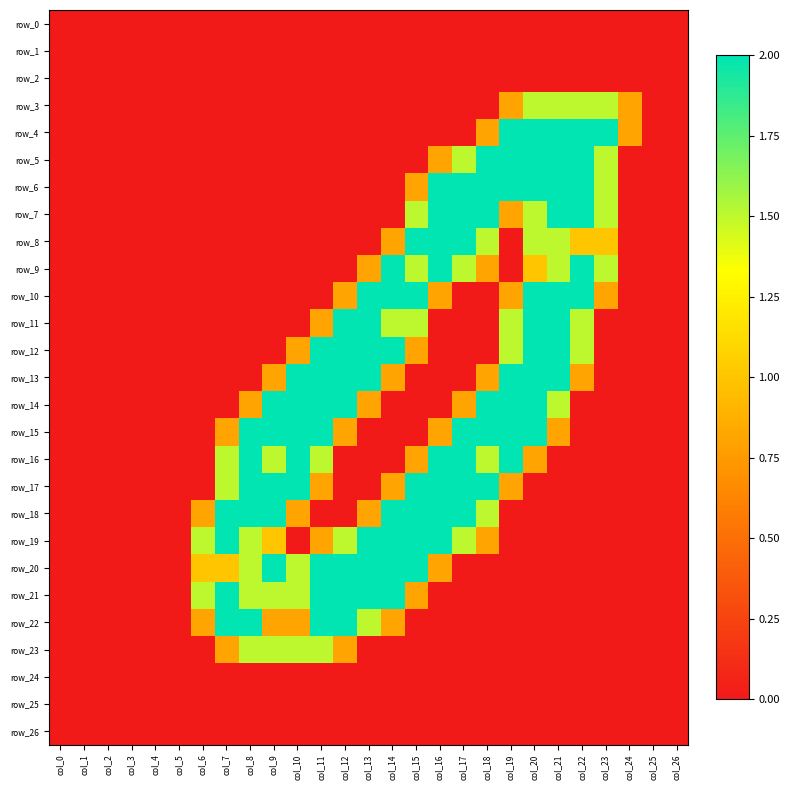

Reading left to right, what are all the values shown in this chart?

row_0: col_0=0.0	col_1=0.0	col_2=0.0	col_3=0.0	col_4=0.0	col_5=0.0	col_6=0.0	col_7=0.0	col_8=0.0	col_9=0.0	col_10=0.0	col_11=0.0	col_12=0.0	col_13=0.0	col_14=0.0	col_15=0.0	col_16=0.0	col_17=0.0	col_18=0.0	col_19=0.0	col_20=0.0	col_21=0.0	col_22=0.0	col_23=0.0	col_24=0.0	col_25=0.0	col_26=0.0
row_1: col_0=0.0	col_1=0.0	col_2=0.0	col_3=0.0	col_4=0.0	col_5=0.0	col_6=0.0	col_7=0.0	col_8=0.0	col_9=0.0	col_10=0.0	col_11=0.0	col_12=0.0	col_13=0.0	col_14=0.0	col_15=0.0	col_16=0.0	col_17=0.0	col_18=0.0	col_19=0.0	col_20=0.0	col_21=0.0	col_22=0.0	col_23=0.0	col_24=0.0	col_25=0.0	col_26=0.0
row_2: col_0=0.0	col_1=0.0	col_2=0.0	col_3=0.0	col_4=0.0	col_5=0.0	col_6=0.0	col_7=0.0	col_8=0.0	col_9=0.0	col_10=0.0	col_11=0.0	col_12=0.0	col_13=0.0	col_14=0.0	col_15=0.0	col_16=0.0	col_17=0.0	col_18=0.0	col_19=0.0	col_20=0.0	col_21=0.0	col_22=0.0	col_23=0.0	col_24=0.0	col_25=0.0	col_26=0.0
row_3: col_0=0.0	col_1=0.0	col_2=0.0	col_3=0.0	col_4=0.0	col_5=0.0	col_6=0.0	col_7=0.0	col_8=0.0	col_9=0.0	col_10=0.0	col_11=0.0	col_12=0.0	col_13=0.0	col_14=0.0	col_15=0.0	col_16=0.0	col_17=0.0	col_18=0.0	col_19=0.8	col_20=1.5	col_21=1.5	col_22=1.5	col_23=1.5	col_24=0.8	col_25=0.0	col_26=0.0
row_4: col_0=0.0	col_1=0.0	col_2=0.0	col_3=0.0	col_4=0.0	col_5=0.0	col_6=0.0	col_7=0.0	col_8=0.0	col_9=0.0	col_10=0.0	col_11=0.0	col_12=0.0	col_13=0.0	col_14=0.0	col_15=0.0	col_16=0.0	col_17=0.0	col_18=0.8	col_19=2.0	col_20=2.0	col_21=2.0	col_22=2.0	col_23=2.0	col_24=0.8	col_25=0.0	col_26=0.0
row_5: col_0=0.0	col_1=0.0	col_2=0.0	col_3=0.0	col_4=0.0	col_5=0.0	col_6=0.0	col_7=0.0	col_8=0.0	col_9=0.0	col_10=0.0	col_11=0.0	col_12=0.0	col_13=0.0	col_14=0.0	col_15=0.0	col_16=0.8	col_17=1.5	col_18=2.0	col_19=2.0	col_20=2.0	col_21=2.0	col_22=2.0	col_23=1.5	col_24=0.0	col_25=0.0	col_26=0.0
row_6: col_0=0.0	col_1=0.0	col_2=0.0	col_3=0.0	col_4=0.0	col_5=0.0	col_6=0.0	col_7=0.0	col_8=0.0	col_9=0.0	col_10=0.0	col_11=0.0	col_12=0.0	col_13=0.0	col_14=0.0	col_15=0.8	col_16=2.0	col_17=2.0	col_18=2.0	col_19=2.0	col_20=2.0	col_21=2.0	col_22=2.0	col_23=1.5	col_24=0.0	col_25=0.0	col_26=0.0
row_7: col_0=0.0	col_1=0.0	col_2=0.0	col_3=0.0	col_4=0.0	col_5=0.0	col_6=0.0	col_7=0.0	col_8=0.0	col_9=0.0	col_10=0.0	col_11=0.0	col_12=0.0	col_13=0.0	col_14=0.0	col_15=1.5	col_16=2.0	col_17=2.0	col_18=2.0	col_19=0.8	col_20=1.5	col_21=2.0	col_22=2.0	col_23=1.5	col_24=0.0	col_25=0.0	col_26=0.0
row_8: col_0=0.0	col_1=0.0	col_2=0.0	col_3=0.0	col_4=0.0	col_5=0.0	col_6=0.0	col_7=0.0	col_8=0.0	col_9=0.0	col_10=0.0	col_11=0.0	col_12=0.0	col_13=0.0	col_14=0.8	col_15=2.0	col_16=2.0	col_17=2.0	col_18=1.5	col_19=0.0	col_20=1.5	col_21=1.5	col_22=1.0	col_23=1.0	col_24=0.0	col_25=0.0	col_26=0.0
row_9: col_0=0.0	col_1=0.0	col_2=0.0	col_3=0.0	col_4=0.0	col_5=0.0	col_6=0.0	col_7=0.0	col_8=0.0	col_9=0.0	col_10=0.0	col_11=0.0	col_12=0.0	col_13=0.8	col_14=2.0	col_15=1.5	col_16=2.0	col_17=1.5	col_18=0.8	col_19=0.0	col_20=1.0	col_21=1.5	col_22=2.0	col_23=1.5	col_24=0.0	col_25=0.0	col_26=0.0
row_10: col_0=0.0	col_1=0.0	col_2=0.0	col_3=0.0	col_4=0.0	col_5=0.0	col_6=0.0	col_7=0.0	col_8=0.0	col_9=0.0	col_10=0.0	col_11=0.0	col_12=0.8	col_13=2.0	col_14=2.0	col_15=2.0	col_16=0.8	col_17=0.0	col_18=0.0	col_19=0.8	col_20=2.0	col_21=2.0	col_22=2.0	col_23=0.8	col_24=0.0	col_25=0.0	col_26=0.0
row_11: col_0=0.0	col_1=0.0	col_2=0.0	col_3=0.0	col_4=0.0	col_5=0.0	col_6=0.0	col_7=0.0	col_8=0.0	col_9=0.0	col_10=0.0	col_11=0.8	col_12=2.0	col_13=2.0	col_14=1.5	col_15=1.5	col_16=0.0	col_17=0.0	col_18=0.0	col_19=1.5	col_20=2.0	col_21=2.0	col_22=1.5	col_23=0.0	col_24=0.0	col_25=0.0	col_26=0.0
row_12: col_0=0.0	col_1=0.0	col_2=0.0	col_3=0.0	col_4=0.0	col_5=0.0	col_6=0.0	col_7=0.0	col_8=0.0	col_9=0.0	col_10=0.8	col_11=2.0	col_12=2.0	col_13=2.0	col_14=2.0	col_15=0.8	col_16=0.0	col_17=0.0	col_18=0.0	col_19=1.5	col_20=2.0	col_21=2.0	col_22=1.5	col_23=0.0	col_24=0.0	col_25=0.0	col_26=0.0
row_13: col_0=0.0	col_1=0.0	col_2=0.0	col_3=0.0	col_4=0.0	col_5=0.0	col_6=0.0	col_7=0.0	col_8=0.0	col_9=0.8	col_10=2.0	col_11=2.0	col_12=2.0	col_13=2.0	col_14=0.8	col_15=0.0	col_16=0.0	col_17=0.0	col_18=0.8	col_19=2.0	col_20=2.0	col_21=2.0	col_22=0.8	col_23=0.0	col_24=0.0	col_25=0.0	col_26=0.0
row_14: col_0=0.0	col_1=0.0	col_2=0.0	col_3=0.0	col_4=0.0	col_5=0.0	col_6=0.0	col_7=0.0	col_8=0.8	col_9=2.0	col_10=2.0	col_11=2.0	col_12=2.0	col_13=0.8	col_14=0.0	col_15=0.0	col_16=0.0	col_17=0.8	col_18=2.0	col_19=2.0	col_20=2.0	col_21=1.5	col_22=0.0	col_23=0.0	col_24=0.0	col_25=0.0	col_26=0.0
row_15: col_0=0.0	col_1=0.0	col_2=0.0	col_3=0.0	col_4=0.0	col_5=0.0	col_6=0.0	col_7=0.8	col_8=2.0	col_9=2.0	col_10=2.0	col_11=2.0	col_12=0.8	col_13=0.0	col_14=0.0	col_15=0.0	col_16=0.8	col_17=2.0	col_18=2.0	col_19=2.0	col_20=2.0	col_21=0.8	col_22=0.0	col_23=0.0	col_24=0.0	col_25=0.0	col_26=0.0
row_16: col_0=0.0	col_1=0.0	col_2=0.0	col_3=0.0	col_4=0.0	col_5=0.0	col_6=0.0	col_7=1.5	col_8=2.0	col_9=1.5	col_10=2.0	col_11=1.5	col_12=0.0	col_13=0.0	col_14=0.0	col_15=0.8	col_16=2.0	col_17=2.0	col_18=1.5	col_19=2.0	col_20=0.8	col_21=0.0	col_22=0.0	col_23=0.0	col_24=0.0	col_25=0.0	col_26=0.0
row_17: col_0=0.0	col_1=0.0	col_2=0.0	col_3=0.0	col_4=0.0	col_5=0.0	col_6=0.0	col_7=1.5	col_8=2.0	col_9=2.0	col_10=2.0	col_11=0.8	col_12=0.0	col_13=0.0	col_14=0.8	col_15=2.0	col_16=2.0	col_17=2.0	col_18=2.0	col_19=0.8	col_20=0.0	col_21=0.0	col_22=0.0	col_23=0.0	col_24=0.0	col_25=0.0	col_26=0.0
row_18: col_0=0.0	col_1=0.0	col_2=0.0	col_3=0.0	col_4=0.0	col_5=0.0	col_6=0.8	col_7=2.0	col_8=2.0	col_9=2.0	col_10=0.8	col_11=0.0	col_12=0.0	col_13=0.8	col_14=2.0	col_15=2.0	col_16=2.0	col_17=2.0	col_18=1.5	col_19=0.0	col_20=0.0	col_21=0.0	col_22=0.0	col_23=0.0	col_24=0.0	col_25=0.0	col_26=0.0
row_19: col_0=0.0	col_1=0.0	col_2=0.0	col_3=0.0	col_4=0.0	col_5=0.0	col_6=1.5	col_7=2.0	col_8=1.5	col_9=1.0	col_10=0.0	col_11=0.8	col_12=1.5	col_13=2.0	col_14=2.0	col_15=2.0	col_16=2.0	col_17=1.5	col_18=0.8	col_19=0.0	col_20=0.0	col_21=0.0	col_22=0.0	col_23=0.0	col_24=0.0	col_25=0.0	col_26=0.0
row_20: col_0=0.0	col_1=0.0	col_2=0.0	col_3=0.0	col_4=0.0	col_5=0.0	col_6=1.0	col_7=1.0	col_8=1.5	col_9=2.0	col_10=1.5	col_11=2.0	col_12=2.0	col_13=2.0	col_14=2.0	col_15=2.0	col_16=0.8	col_17=0.0	col_18=0.0	col_19=0.0	col_20=0.0	col_21=0.0	col_22=0.0	col_23=0.0	col_24=0.0	col_25=0.0	col_26=0.0
row_21: col_0=0.0	col_1=0.0	col_2=0.0	col_3=0.0	col_4=0.0	col_5=0.0	col_6=1.5	col_7=2.0	col_8=1.5	col_9=1.5	col_10=1.5	col_11=2.0	col_12=2.0	col_13=2.0	col_14=2.0	col_15=0.8	col_16=0.0	col_17=0.0	col_18=0.0	col_19=0.0	col_20=0.0	col_21=0.0	col_22=0.0	col_23=0.0	col_24=0.0	col_25=0.0	col_26=0.0
row_22: col_0=0.0	col_1=0.0	col_2=0.0	col_3=0.0	col_4=0.0	col_5=0.0	col_6=0.8	col_7=2.0	col_8=2.0	col_9=0.8	col_10=0.8	col_11=2.0	col_12=2.0	col_13=1.5	col_14=0.8	col_15=0.0	col_16=0.0	col_17=0.0	col_18=0.0	col_19=0.0	col_20=0.0	col_21=0.0	col_22=0.0	col_23=0.0	col_24=0.0	col_25=0.0	col_26=0.0
row_23: col_0=0.0	col_1=0.0	col_2=0.0	col_3=0.0	col_4=0.0	col_5=0.0	col_6=0.0	col_7=0.8	col_8=1.5	col_9=1.5	col_10=1.5	col_11=1.5	col_12=0.8	col_13=0.0	col_14=0.0	col_15=0.0	col_16=0.0	col_17=0.0	col_18=0.0	col_19=0.0	col_20=0.0	col_21=0.0	col_22=0.0	col_23=0.0	col_24=0.0	col_25=0.0	col_26=0.0
row_24: col_0=0.0	col_1=0.0	col_2=0.0	col_3=0.0	col_4=0.0	col_5=0.0	col_6=0.0	col_7=0.0	col_8=0.0	col_9=0.0	col_10=0.0	col_11=0.0	col_12=0.0	col_13=0.0	col_14=0.0	col_15=0.0	col_16=0.0	col_17=0.0	col_18=0.0	col_19=0.0	col_20=0.0	col_21=0.0	col_22=0.0	col_23=0.0	col_24=0.0	col_25=0.0	col_26=0.0
row_25: col_0=0.0	col_1=0.0	col_2=0.0	col_3=0.0	col_4=0.0	col_5=0.0	col_6=0.0	col_7=0.0	col_8=0.0	col_9=0.0	col_10=0.0	col_11=0.0	col_12=0.0	col_13=0.0	col_14=0.0	col_15=0.0	col_16=0.0	col_17=0.0	col_18=0.0	col_19=0.0	col_20=0.0	col_21=0.0	col_22=0.0	col_23=0.0	col_24=0.0	col_25=0.0	col_26=0.0
row_26: col_0=0.0	col_1=0.0	col_2=0.0	col_3=0.0	col_4=0.0	col_5=0.0	col_6=0.0	col_7=0.0	col_8=0.0	col_9=0.0	col_10=0.0	col_11=0.0	col_12=0.0	col_13=0.0	col_14=0.0	col_15=0.0	col_16=0.0	col_17=0.0	col_18=0.0	col_19=0.0	col_20=0.0	col_21=0.0	col_22=0.0	col_23=0.0	col_24=0.0	col_25=0.0	col_26=0.0